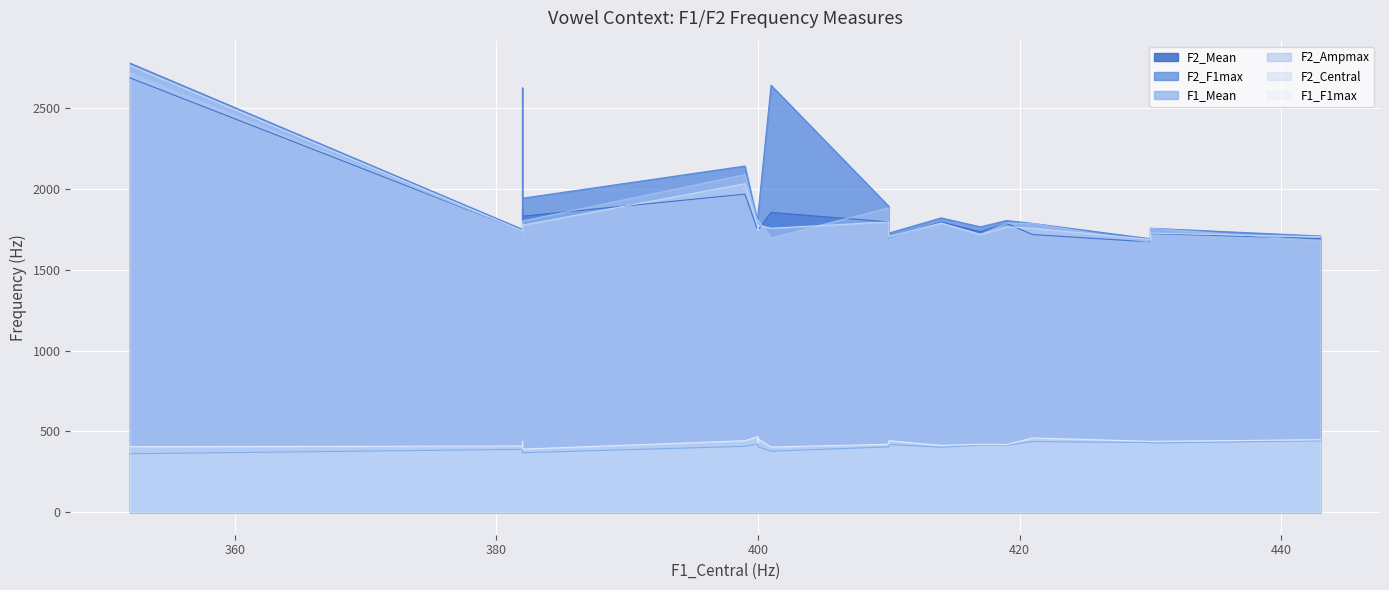

Reading left to right, what are all the values shown in this chart?

F2_Mean: kcid=2688.7	kchid=1969.2	kbib=1731.5	kbid=1740.8	kbig=1876.5	kdib=1740.4	kdid=1756.4	kdig=1855.9	kgib=1747.0	kgid=1797.0	kgig=1832.5	kkik=1795.7	kkip=1718.9	kkit=1731.4	kpik=1787.7	kpip=1673.2	kpit=1698.1	ktik=1737.2	ktip=1725.0	ktit=1693.8
F2_F1max: kcid=2780.0	kchid=2143.0	kbib=1744.0	kbid=1751.0	kbig=2626.0	kdib=1791.0	kdid=1786.0	kdig=2643.0	kgib=1845.0	kgid=1894.0	kgig=1944.0	kkik=1822.0	kkip=1788.0	kkit=1771.0	kpik=1806.0	kpip=1693.0	kpit=1728.0	ktik=1767.0	ktip=1758.0	ktit=1710.0
F1_Mean: kcid=362.1	kchid=408.1	kbib=407.0	kbid=389.4	kbig=375.4	kdib=422.7	kdid=398.6	kdig=377.7	kgib=404.9	kgid=404.9	kgig=368.4	kkik=402.3	kkip=437.3	kkit=415.0	kpik=415.0	kpip=431.8	kpit=419.4	ktik=415.8	ktip=428.8	ktit=442.2
F2_Ampmax: kcid=2723.0	kchid=2090.0	kbib=1732.0	kbid=1738.0	kbig=1719.0	kdib=1791.0	kdid=1767.0	kdig=1699.0	kgib=1810.0	kgid=1884.0	kgig=1803.0	kkik=1790.0	kkip=1788.0	kkit=1771.0	kpik=1790.0	kpip=1671.0	kpit=1699.0	ktik=1719.0	ktip=1758.0	ktit=1680.0
F2_Central: kcid=2766.0	kchid=2034.0	kbib=1744.0	kbid=1742.0	kbig=1767.0	kdib=1767.0	kdid=1783.0	kdig=1758.0	kgib=1777.0	kgid=1797.0	kgig=1777.0	kkik=1790.0	kkip=1758.0	kkit=1749.0	kpik=1767.0	kpip=1689.0	kpit=1706.0	ktik=1719.0	ktip=1728.0	ktit=1705.0
F1_F1max: kcid=406.0	kchid=443.0	kbib=430.0	kbid=410.0	kbig=410.0	kdib=469.0	kdid=440.0	kdig=404.0	kgib=455.0	kgid=421.0	kgig=391.0	kkik=414.0	kkip=460.0	kkit=421.0	kpik=419.0	kpip=439.0	kpit=443.0	ktik=421.0	ktip=439.0	ktit=449.0